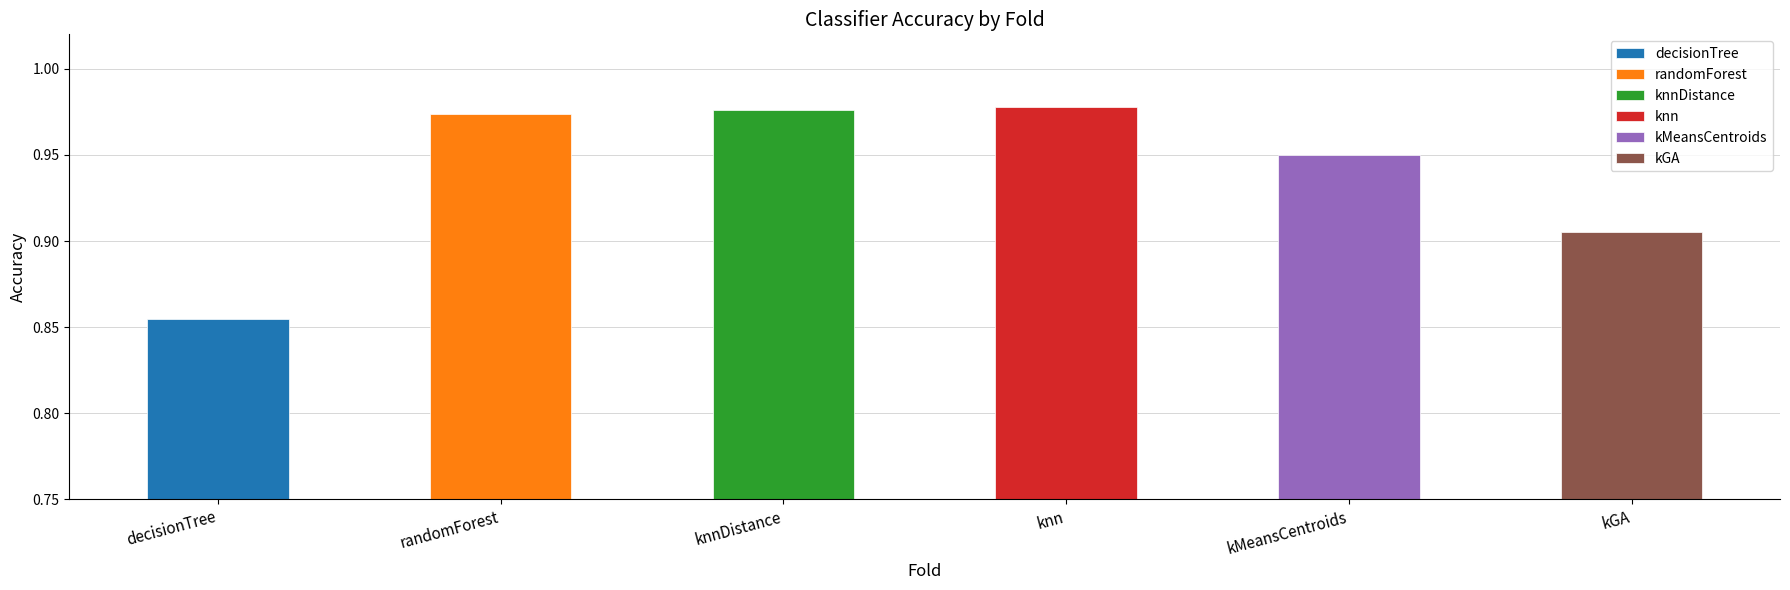

Between knn and decisionTree, which is larger?

knn